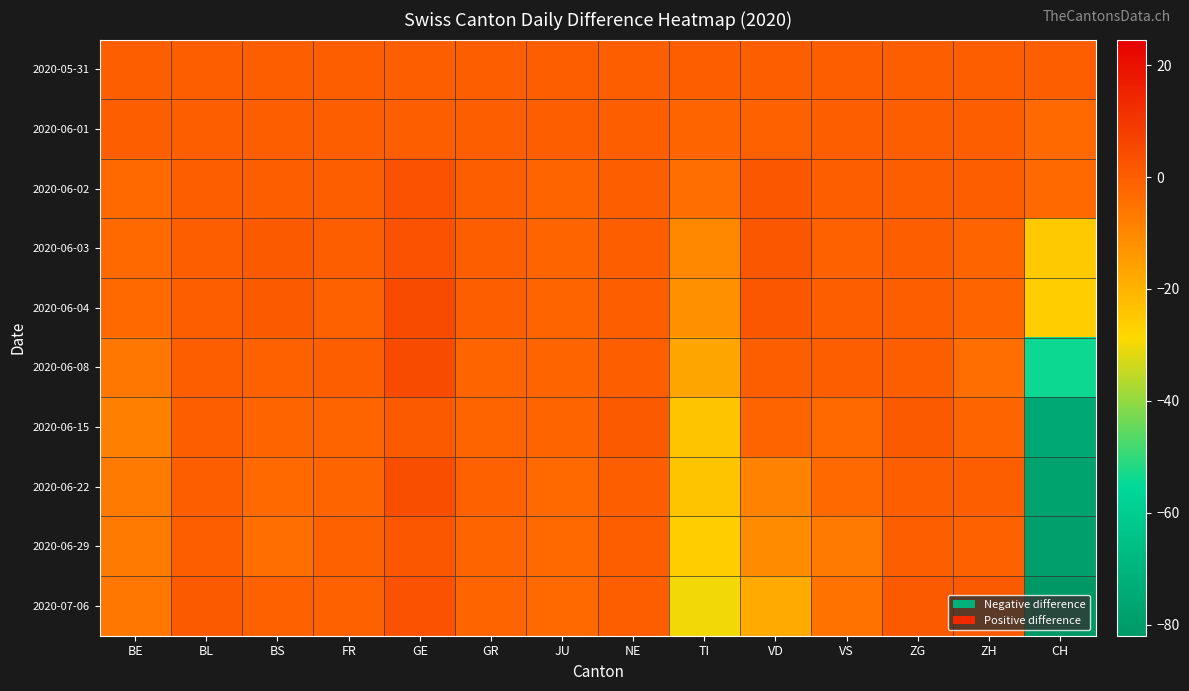

Reading left to right, list all the values displayed in this chart.

2020-05-31: BE=0	BL=0	BS=0	FR=0	GE=0	GR=0	JU=0	NE=0	TI=0	VD=0	VS=0	ZG=0	ZH=0	CH=0
2020-06-01: BE=0	BL=0	BS=0	FR=0	GE=0	GR=0	JU=0	NE=0	TI=-2	VD=-1	VS=0	ZG=0	ZH=0	CH=-3
2020-06-02: BE=-3	BL=0	BS=0	FR=0	GE=3	GR=0	JU=-2	NE=0	TI=-4	VD=2	VS=0	ZG=0	ZH=0	CH=-3
2020-06-03: BE=-3	BL=0	BS=1	FR=0	GE=3	GR=0	JU=-2	NE=0	TI=-10	VD=2	VS=-1	ZG=0	ZH=-2	CH=-25
2020-06-04: BE=-3	BL=0	BS=1	FR=-1	GE=5	GR=0	JU=-2	NE=0	TI=-12	VD=2	VS=0	ZG=0	ZH=-2	CH=-26
2020-06-08: BE=-6	BL=0	BS=-1	FR=0	GE=5	GR=-2	JU=-2	NE=0	TI=-17	VD=0	VS=0	ZG=0	ZH=-4	CH=-54
2020-06-15: BE=-8	BL=0	BS=-2	FR=-2	GE=1	GR=-2	JU=-2	NE=1	TI=-24	VD=-2	VS=-3	ZG=1	ZH=-2	CH=-75
2020-06-22: BE=-7	BL=0	BS=-3	FR=-2	GE=4	GR=-1	JU=-3	NE=0	TI=-24	VD=-9	VS=-3	ZG=0	ZH=0	CH=-78
2020-06-29: BE=-7	BL=0	BS=-4	FR=-1	GE=2	GR=-2	JU=-3	NE=0	TI=-26	VD=-11	VS=-7	ZG=0	ZH=-1	CH=-79
2020-07-06: BE=-6	BL=1	BS=-1	FR=-1	GE=3	GR=-2	JU=-3	NE=0	TI=-30	VD=-18	VS=-5	ZG=1	ZH=1	CH=-82